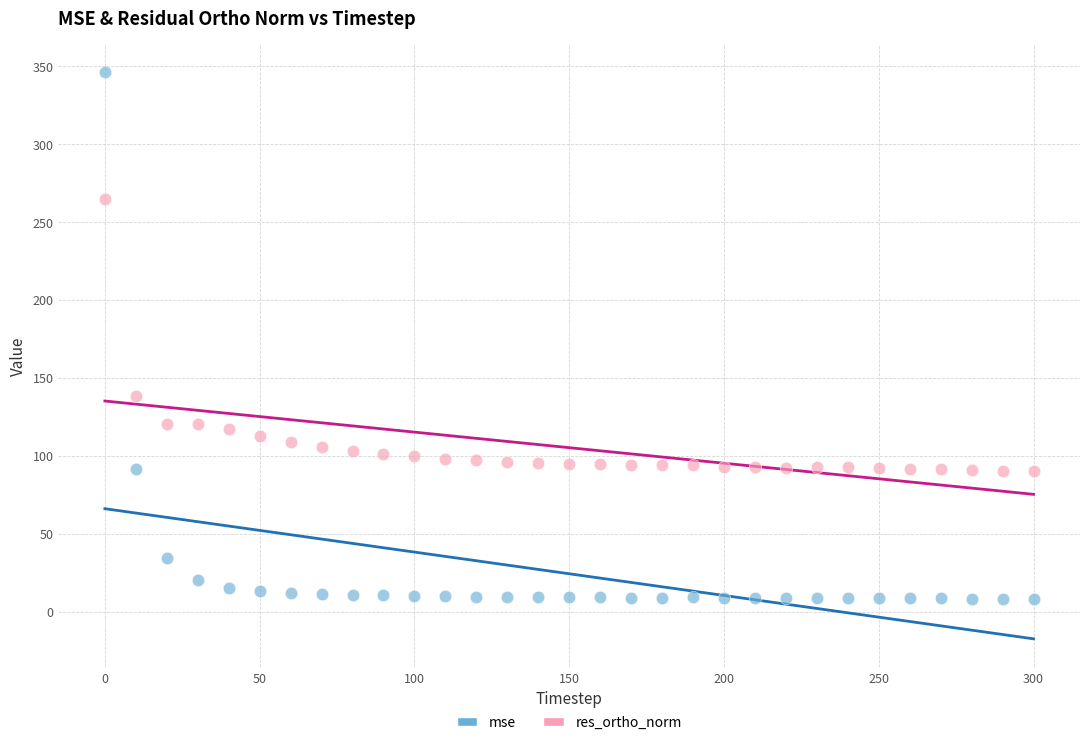

Which series has the largest Y range (max minus min)?

mse